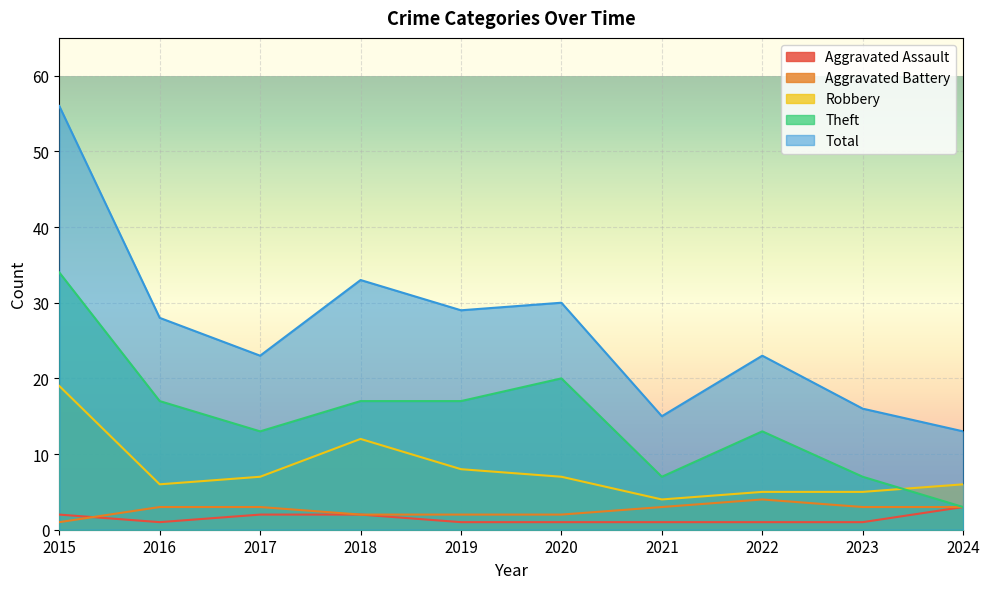

What is the sum of the Robbery values at 2017 and 2023?

12